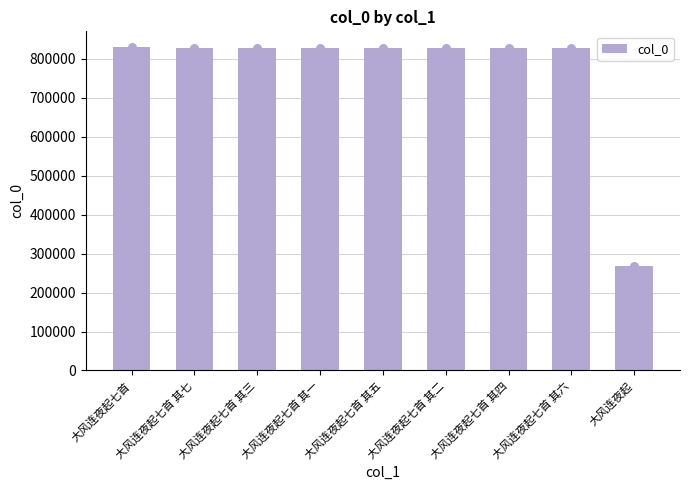

What is the change in value from 大风连夜起七首 其一 to 大风连夜起?

-558844